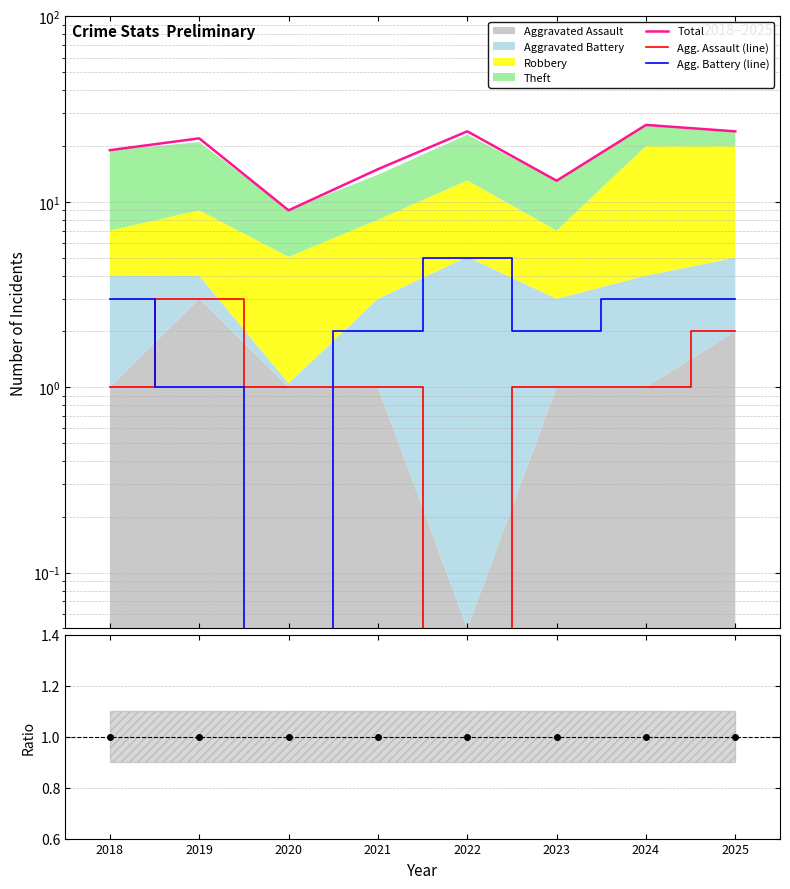

Reading left to right, transcribe all the data shown in this chart.

Total: 2018=19	2019=22	2020=9	2021=15	2022=24	2023=13	2024=26	2025=24
Agg. Assault (line): 2018=1	2019=3	2020=1	2021=1	2022=0	2023=1	2024=1	2025=2
Agg. Battery (line): 2018=3	2019=1	2020=0	2021=2	2022=5	2023=2	2024=3	2025=3
Data/Total: 2018=1	2019=1	2020=1	2021=1	2022=1	2023=1	2024=1	2025=1